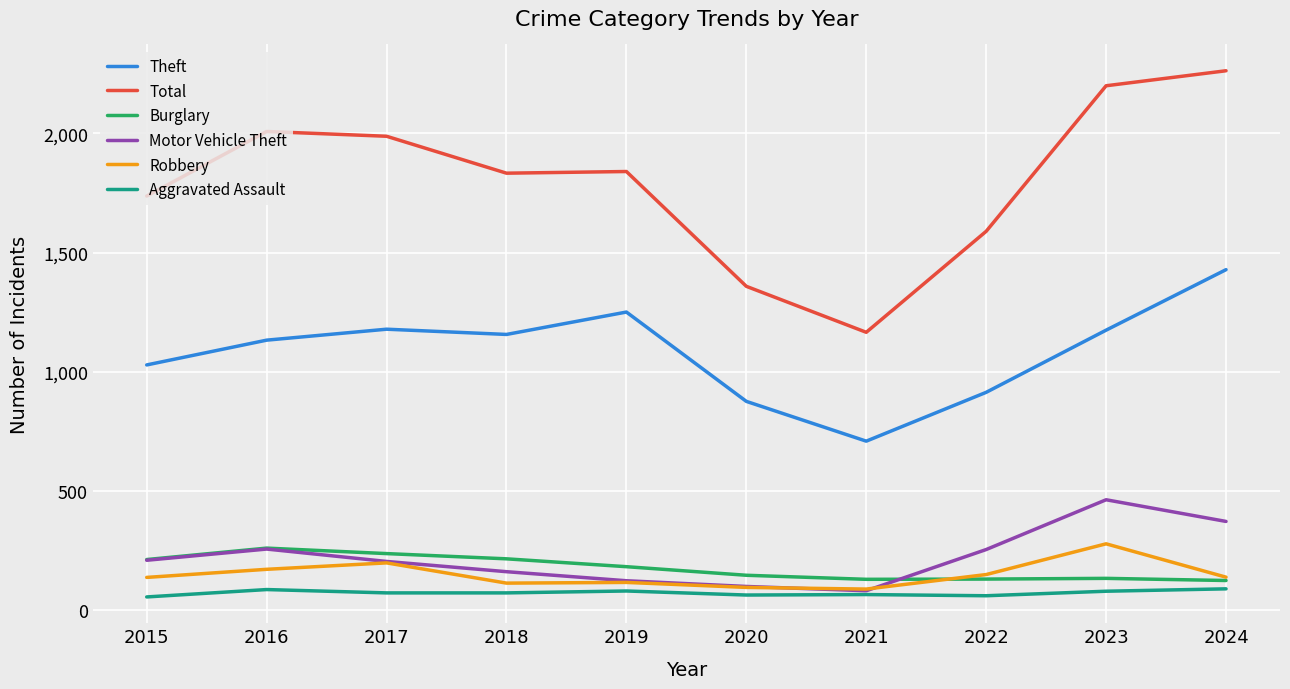

What is the difference between the highest and lowest values at 2017?

1917